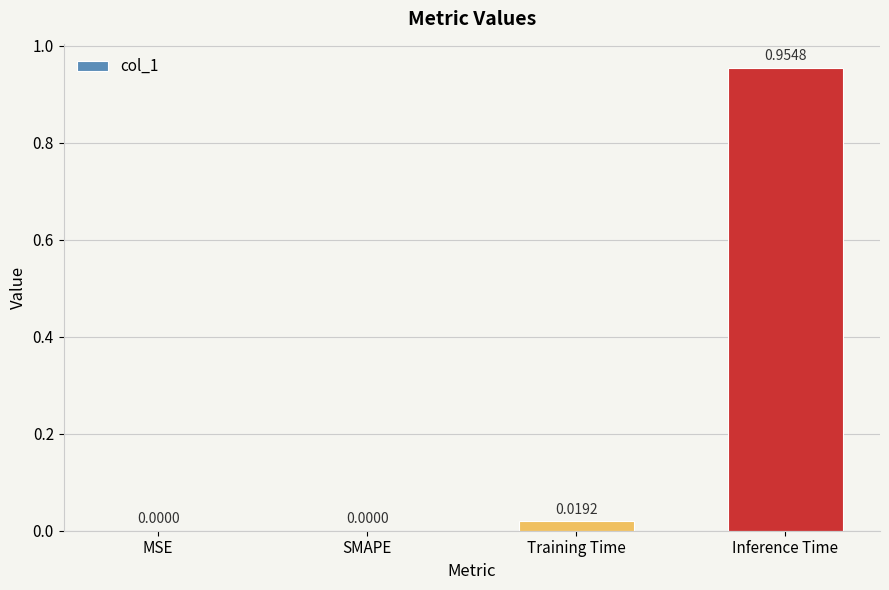

Does the chart contain stacked bars?

No